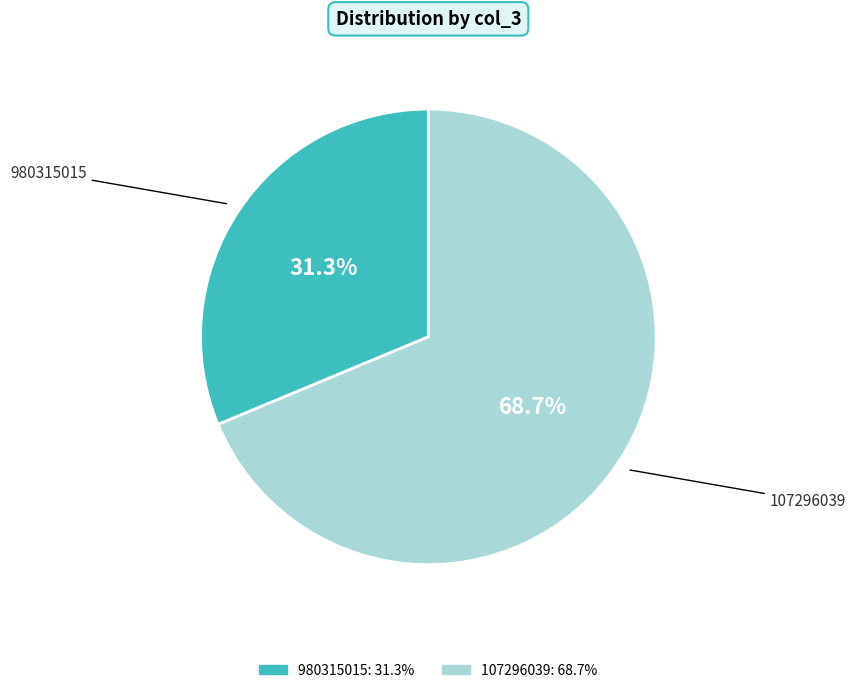

Between 107296039 and 980315015, which is larger?

107296039